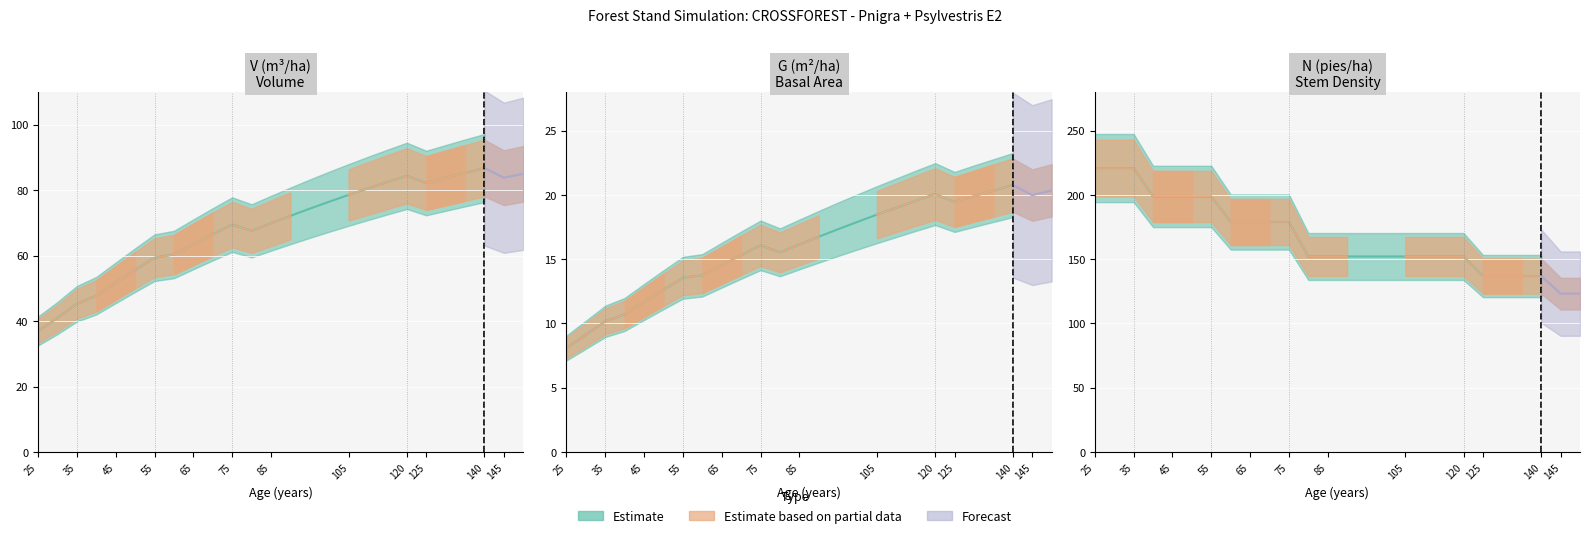

Rank the series by their average value, from lowest to highest.

G (m2/ha) Before, V (m3/ha) Before, N (pies/ha) Before